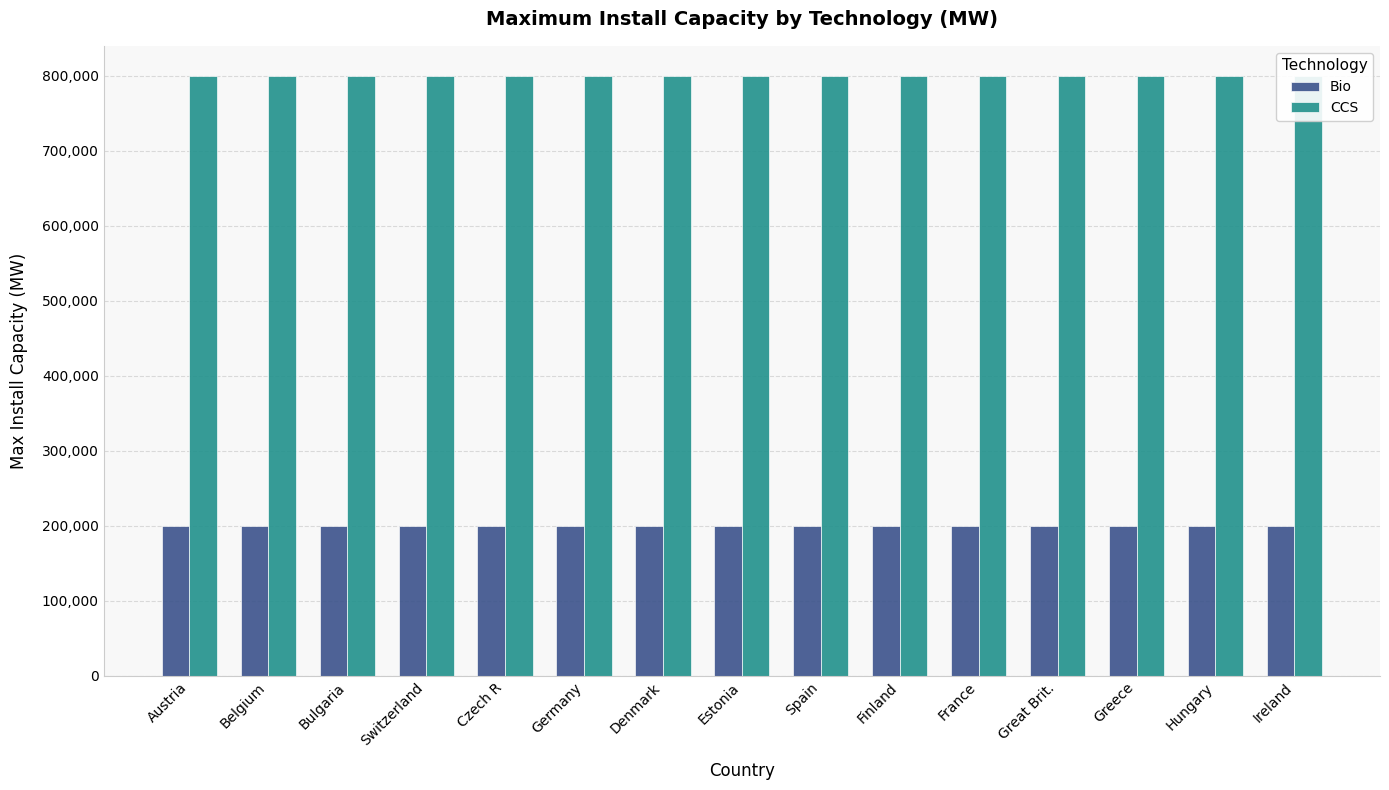

What is the spread (max minus min) of values at Austria?

600000